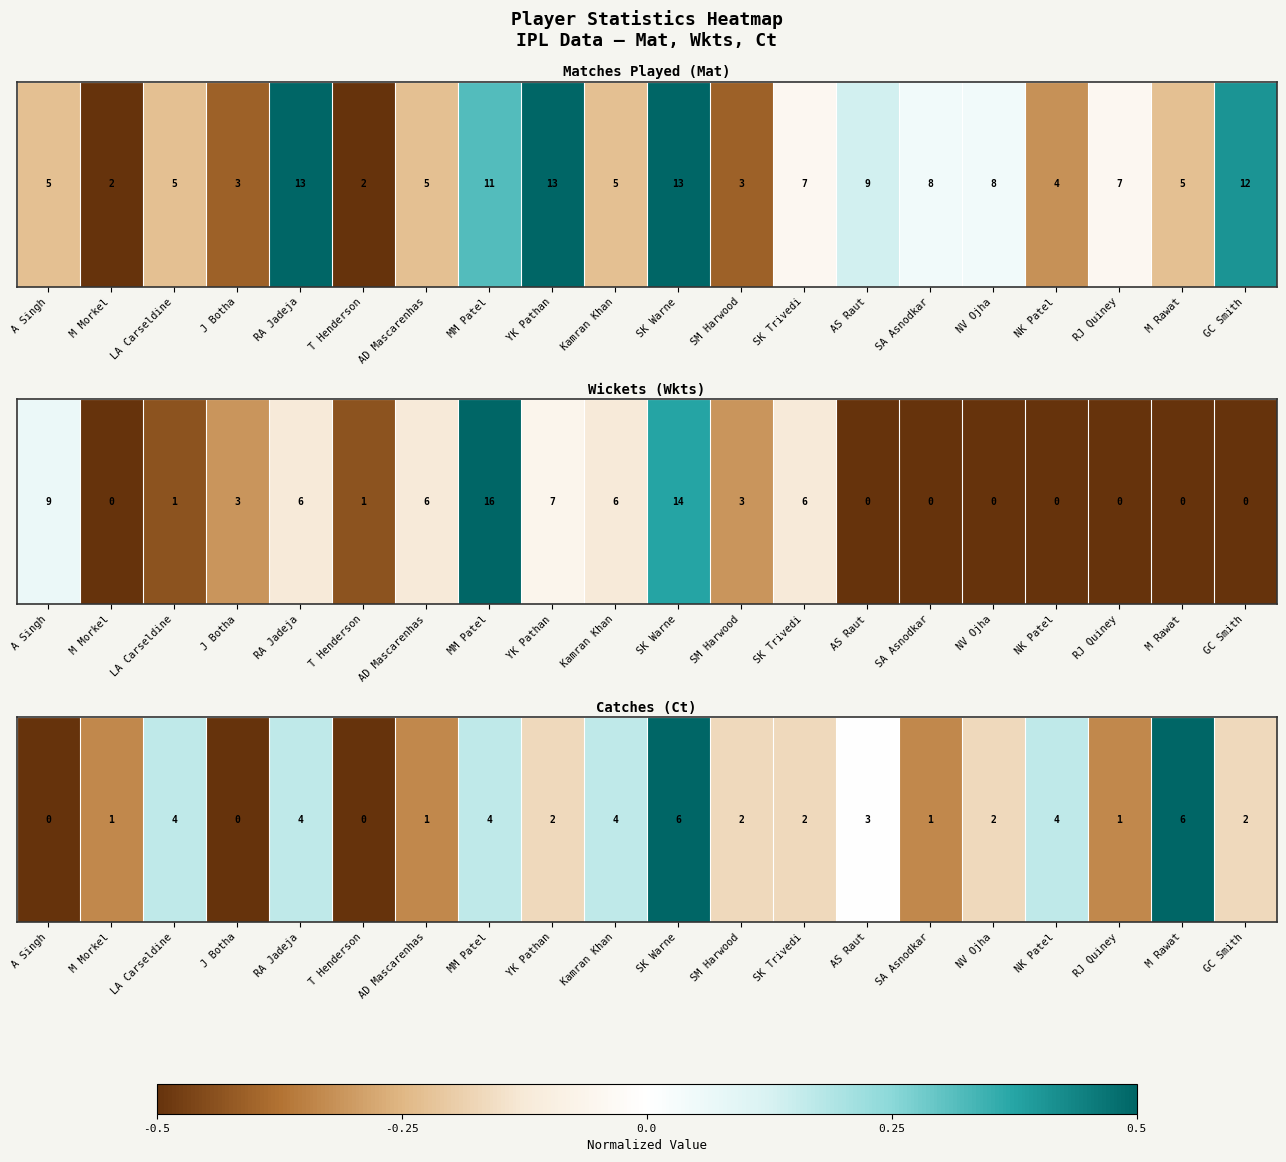

What is the change in value from LA Carseldine to YK Pathan?

-0.3